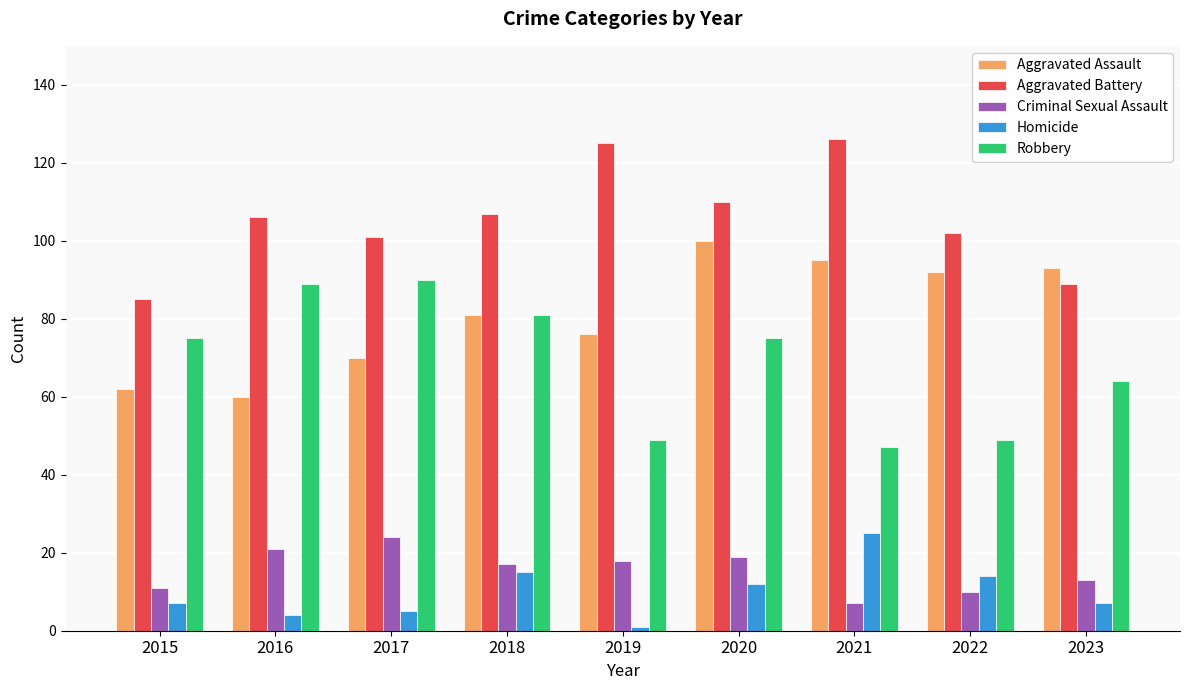

At how many categories does at least one series exceed 18?

9